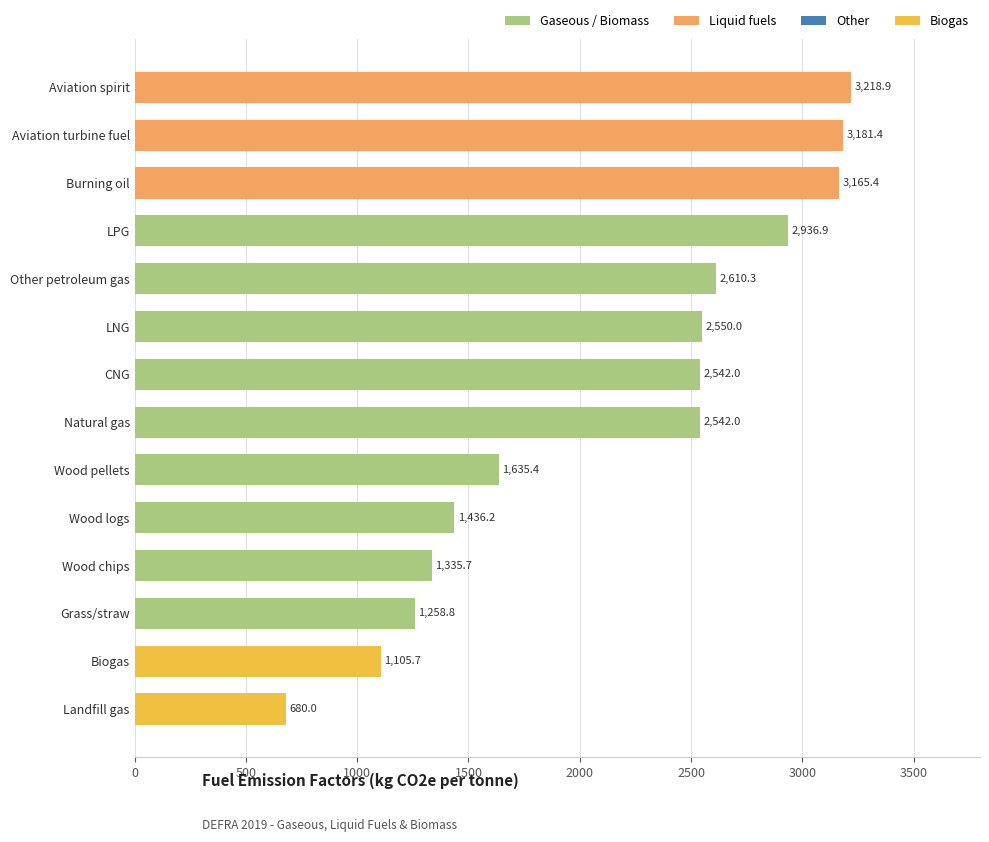

What is the label of the 10th bar from the top?

Wood logs